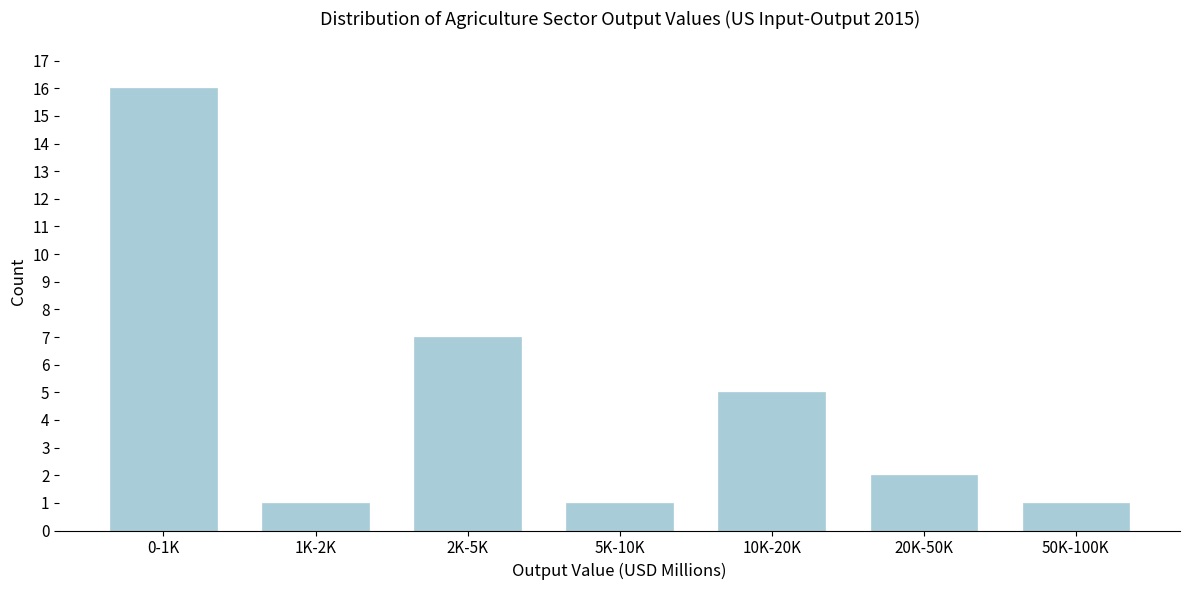

Reading left to right, list all the values displayed in this chart.

16	1	7	1	5	2	1